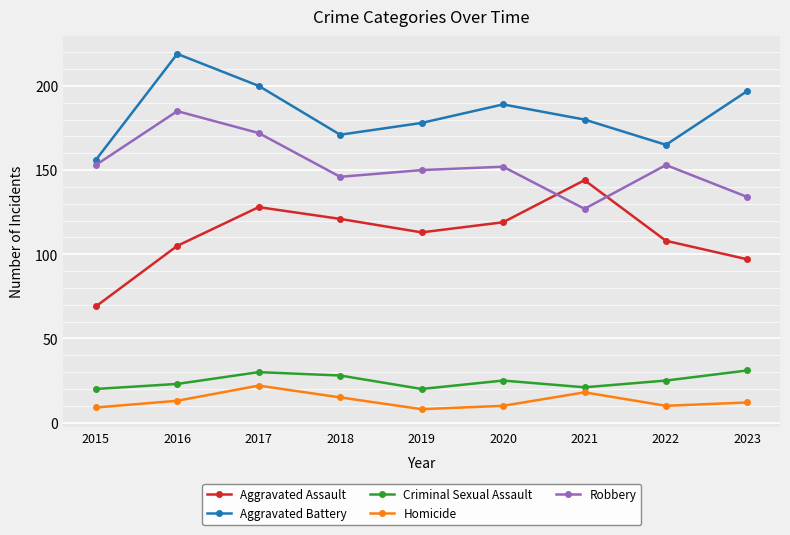

Rank the series by their maximum value, from lowest to highest.

Homicide, Criminal Sexual Assault, Aggravated Assault, Robbery, Aggravated Battery